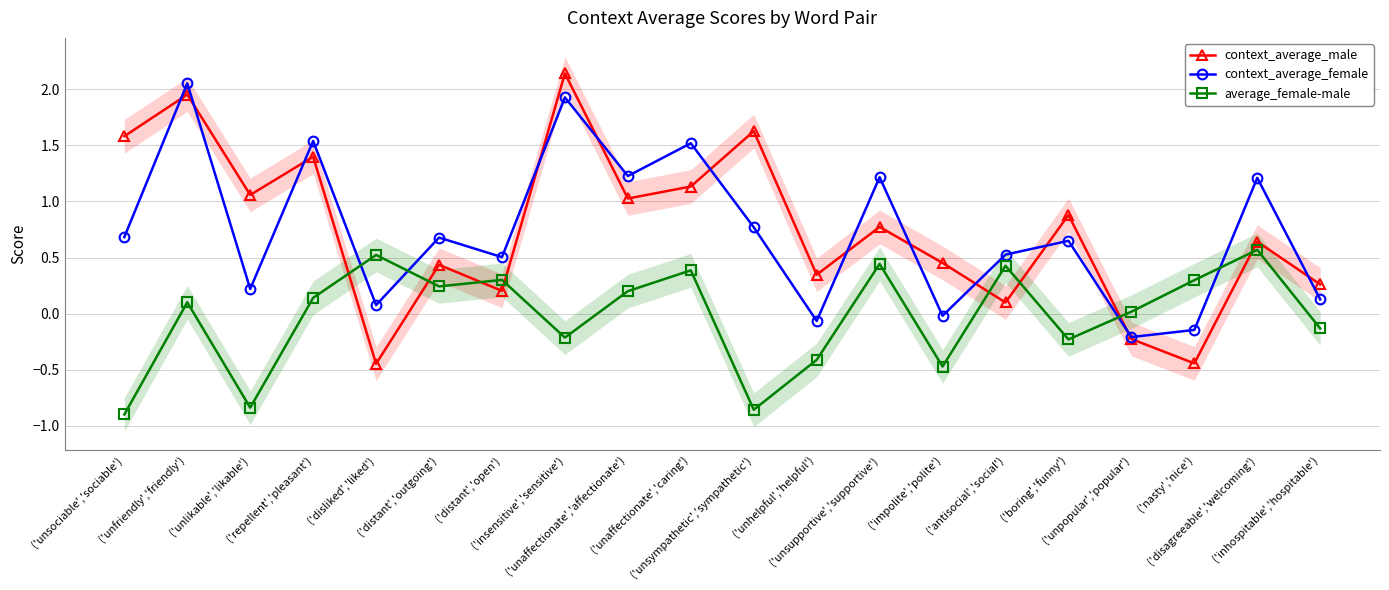

Count the number of data series in this chart.

3